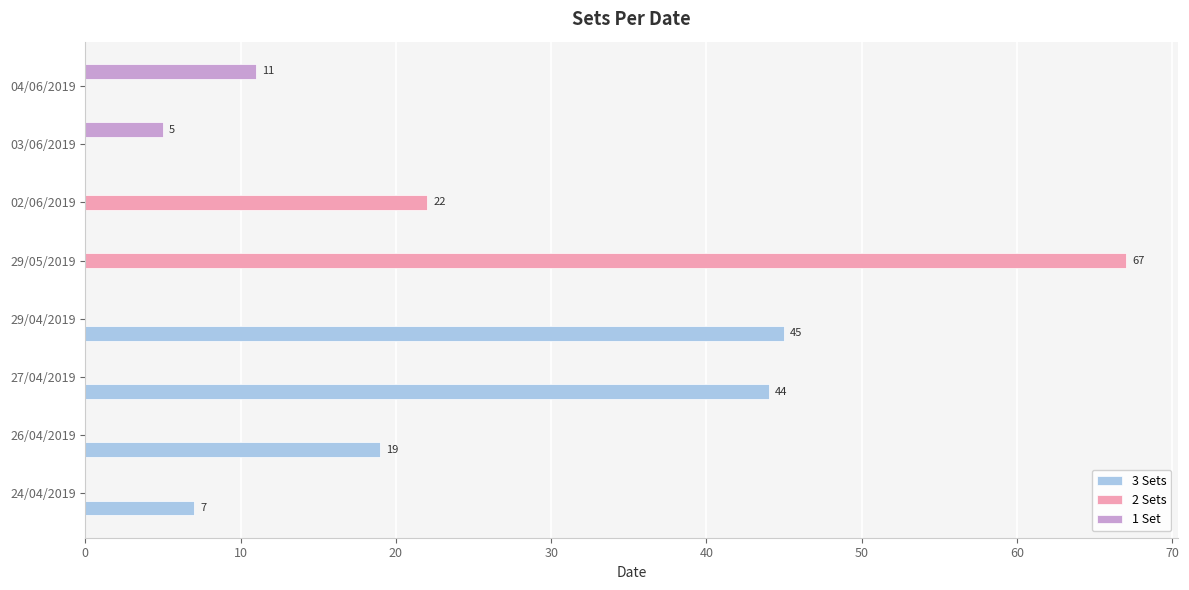

At which label is 2 Sets closest to 33?

02/06/2019